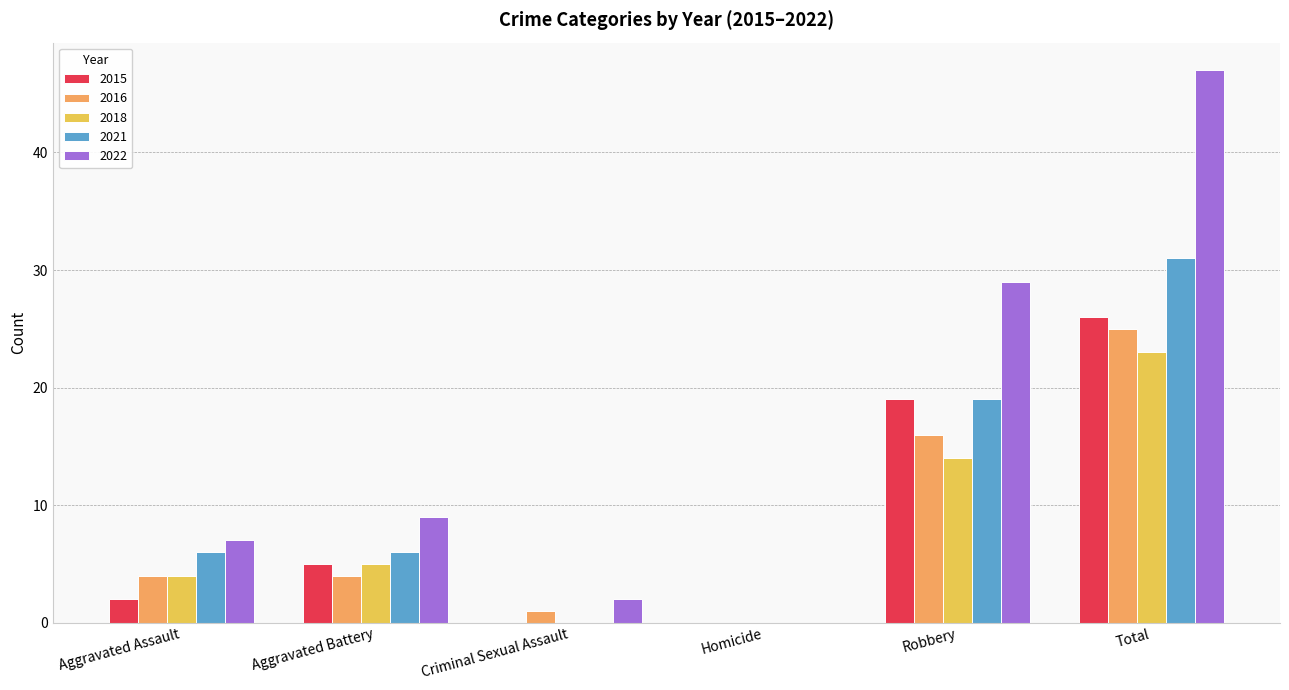

How many categories are shown in the chart?

6